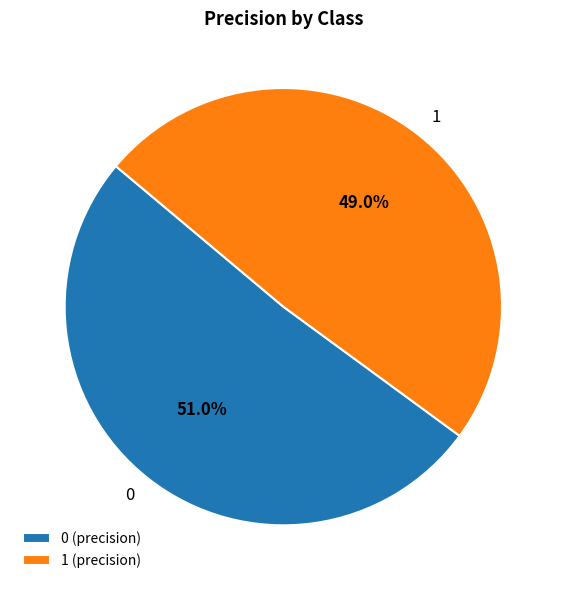

To the nearest percent, what is the difference between the largest and smallest slice percentages?

2%